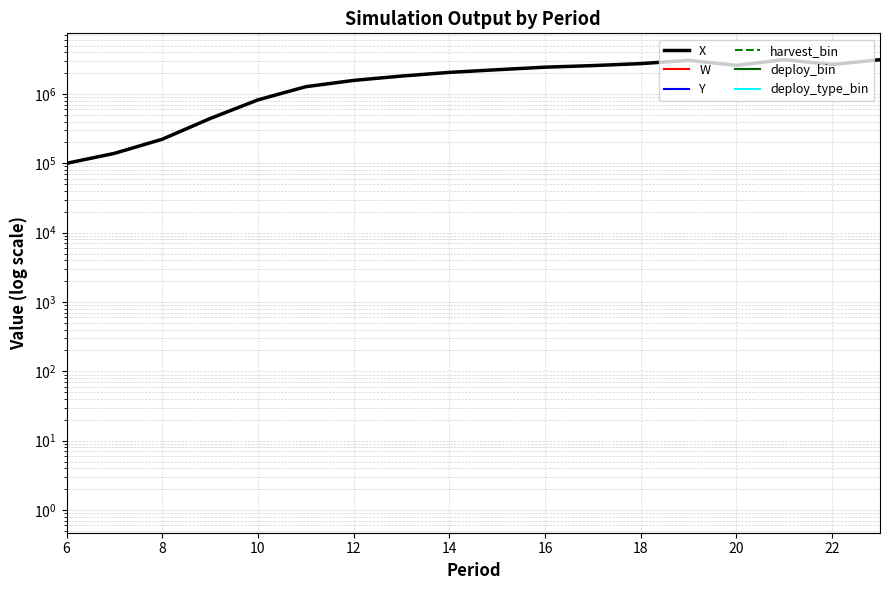

Does the chart have visible grid lines?

Yes